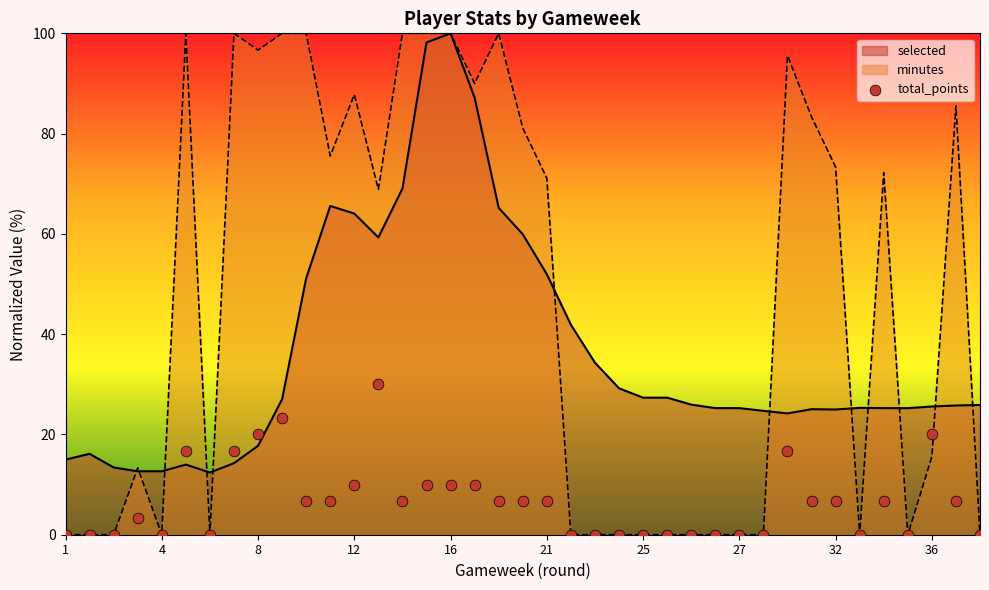

Between 11 and 23, which is larger?

11